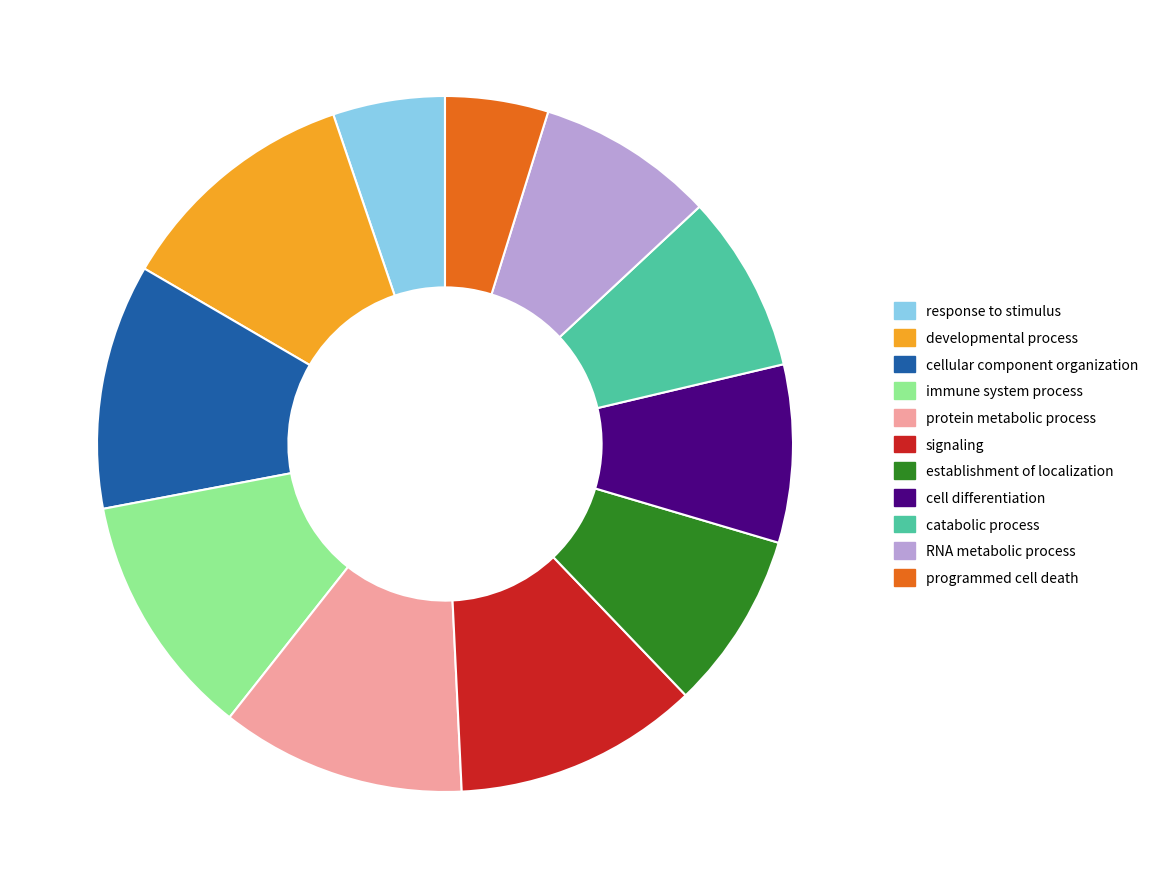

Is there a majority slice in this chart?

No